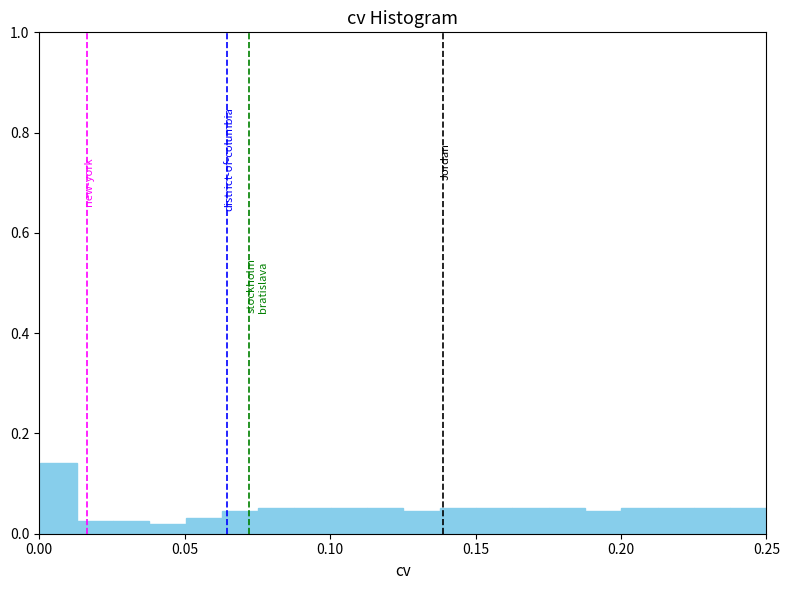

Around what value on the x-axis is the tallest bar? Give the approximate position of its centre, as read against the axis.

0.005